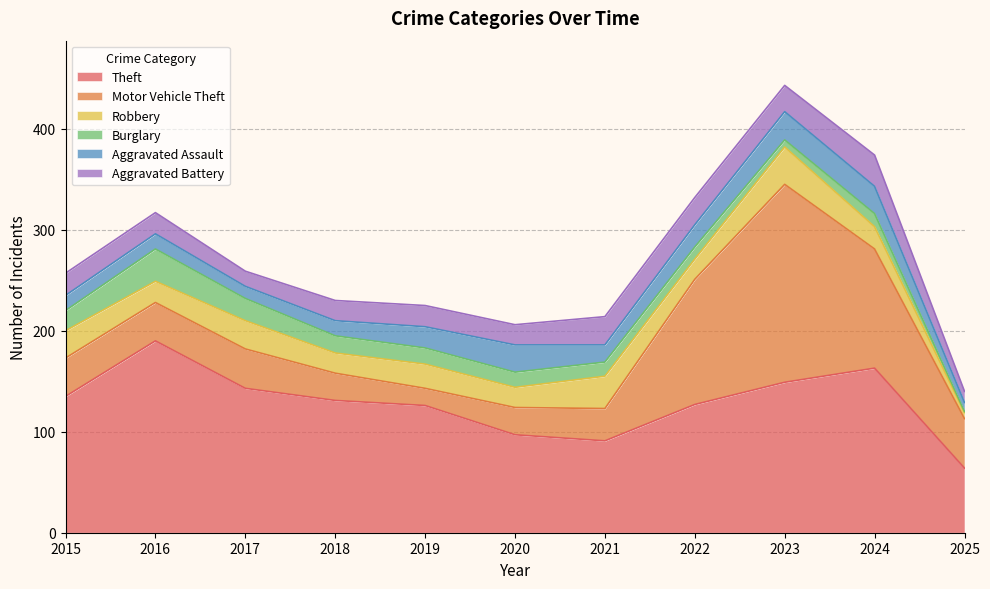

Which series has the largest total across all categories?

Theft